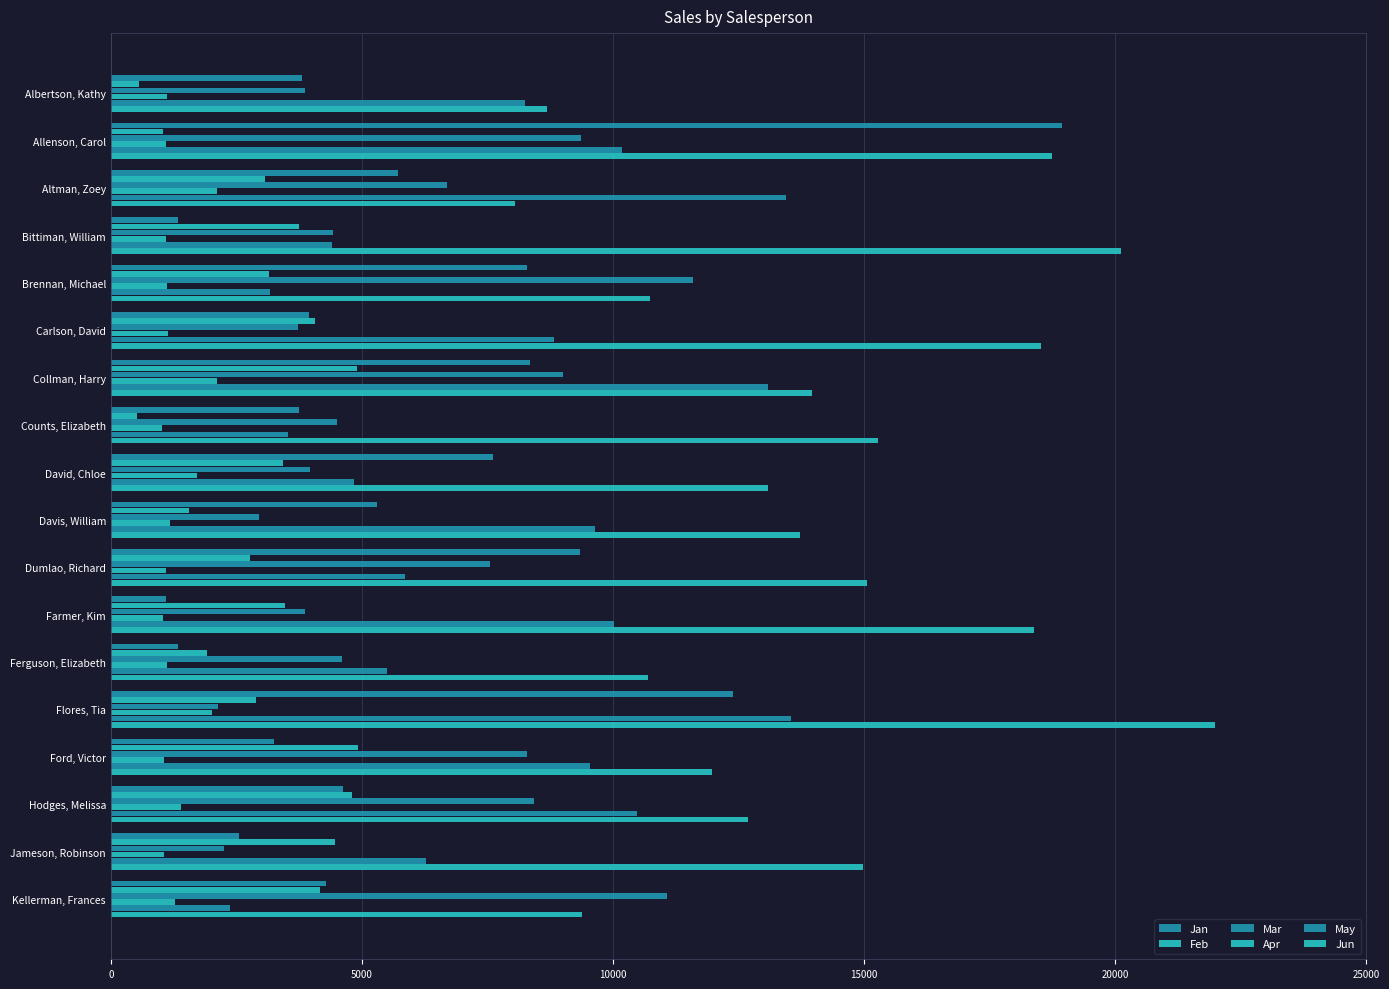

How many distinct data groups are displayed?

6